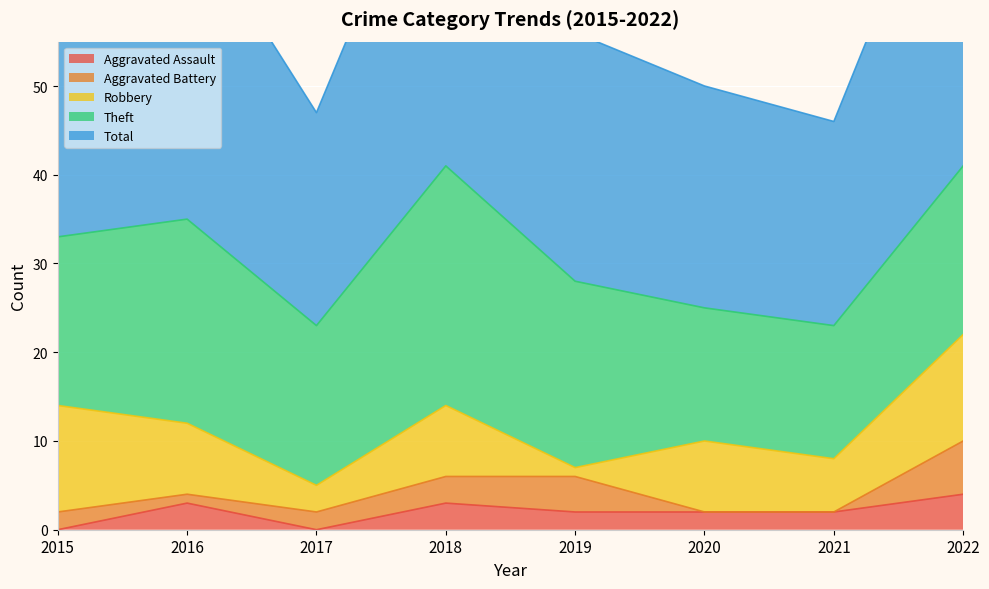

What is the sum of the Total values at 2022 and 2015?

74